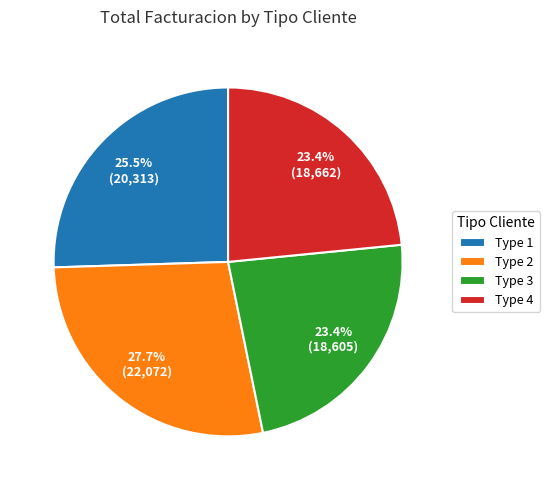

Approximately how many times larger is the value at Type 1 compared to Type 4?

1.1